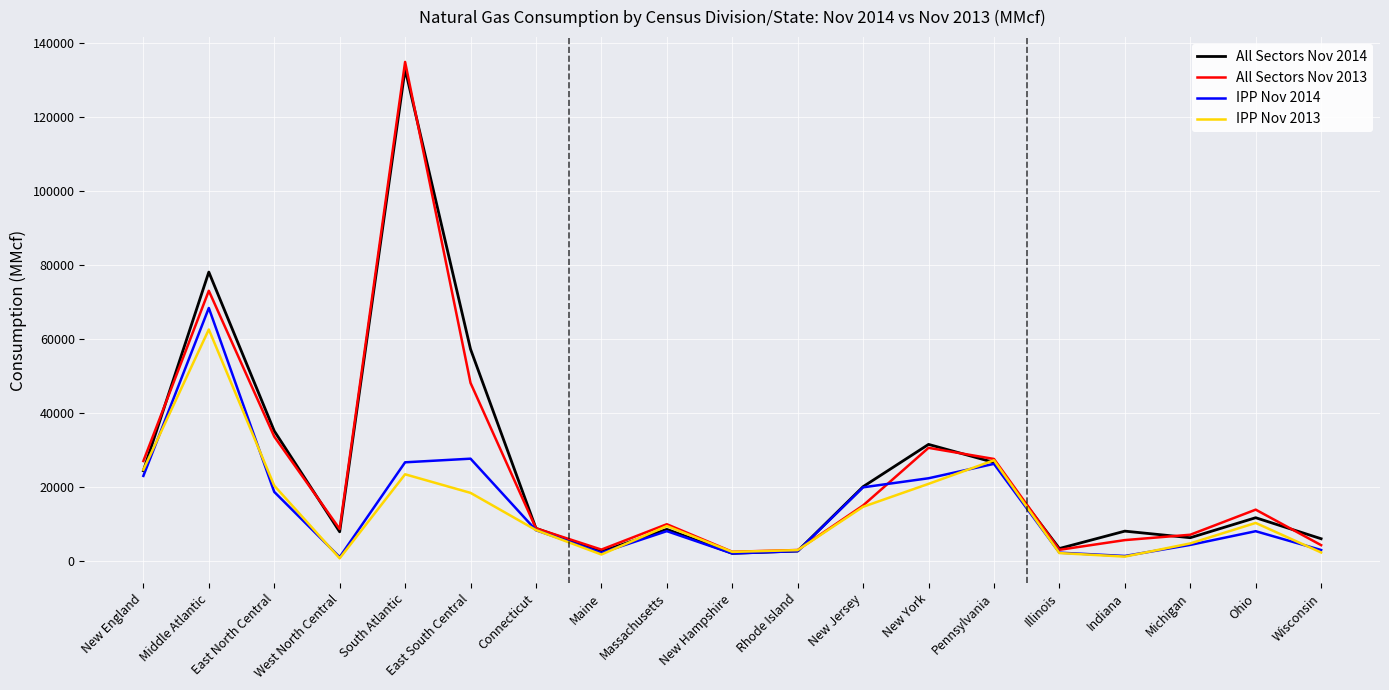

What is the difference between the second highest and second lowest values in the All Sectors Nov 2013 series?

70067